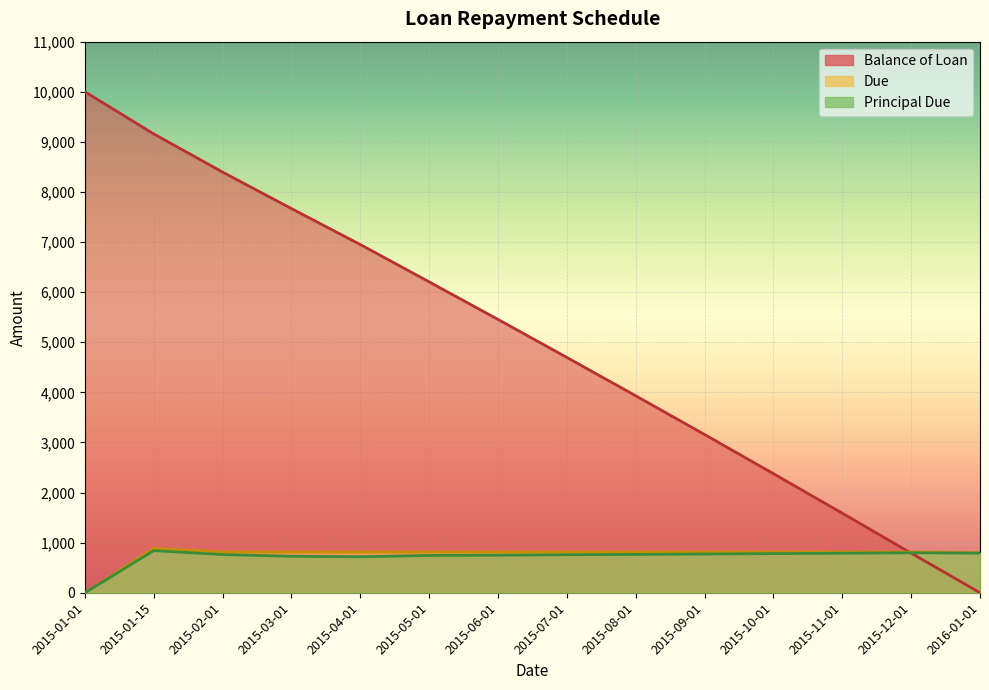

What is the value of the Principal Due point at the 3rd from the left?

762.1